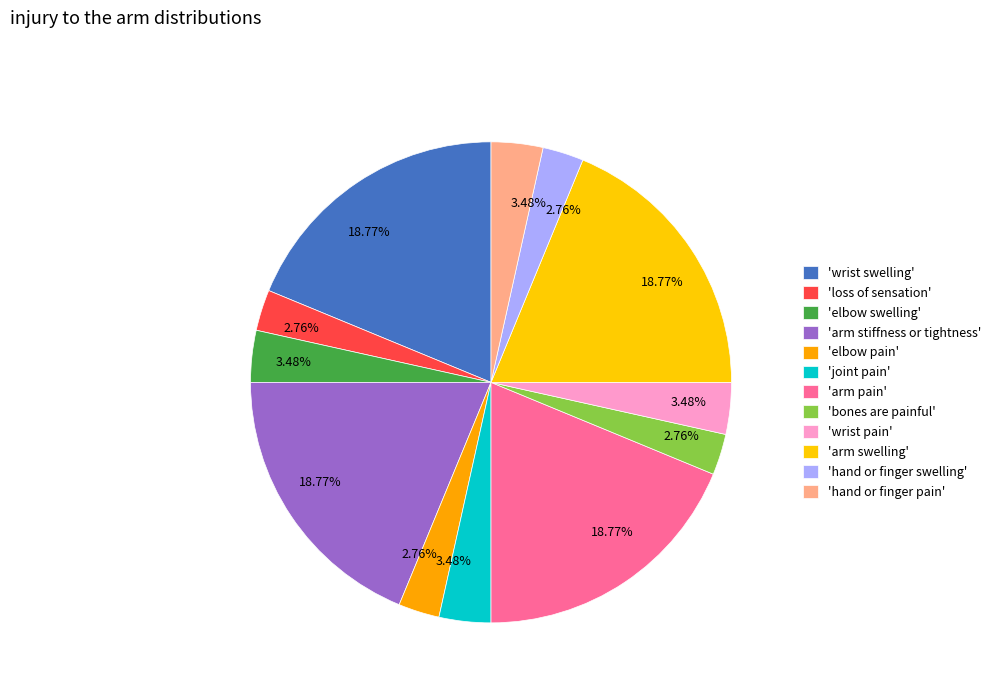

How many slices are in this pie chart?

12